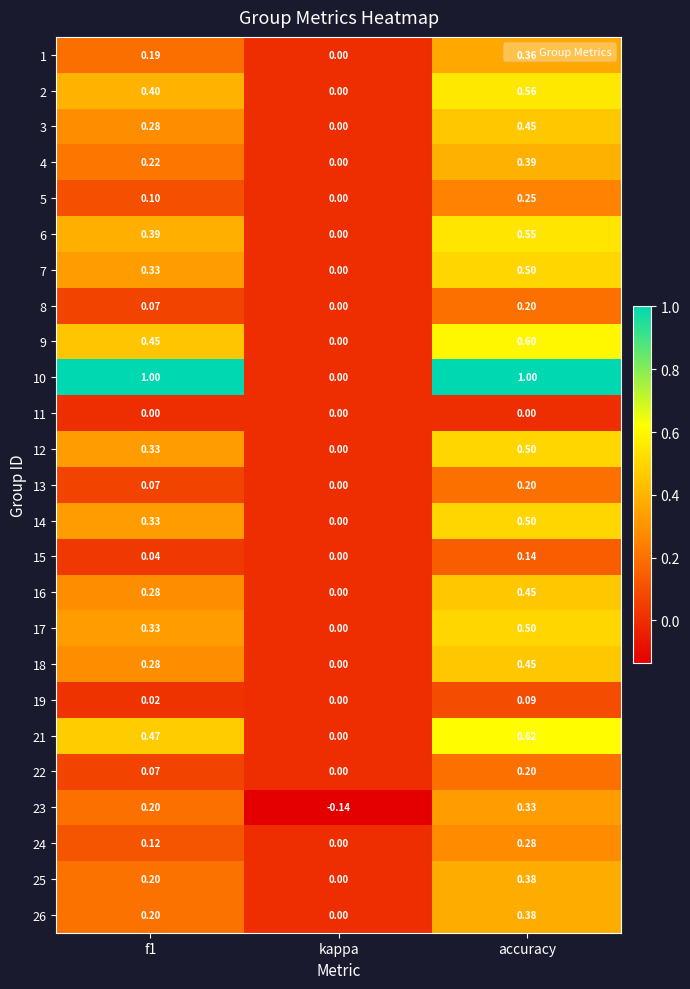

How many values in the 17 series exceed 0?

2